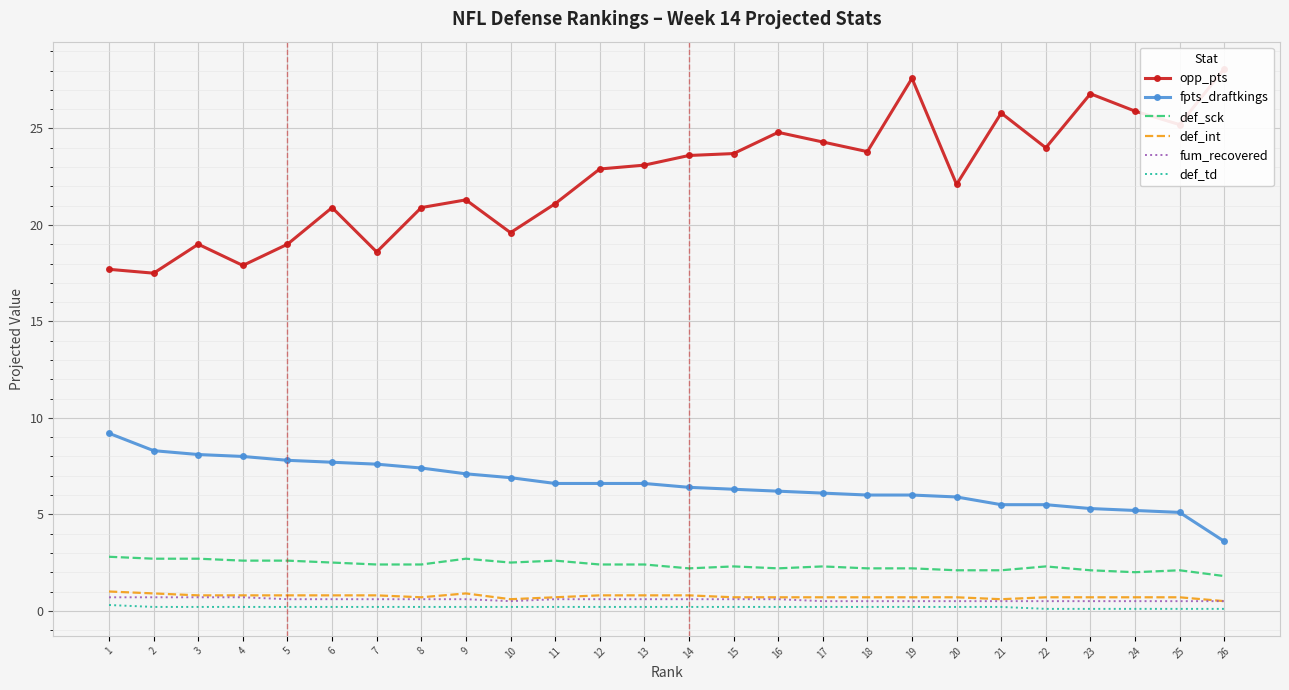

What are all the series names shown in the legend?

opp_pts, fpts_draftkings, def_sck, def_int, fum_recovered, def_td